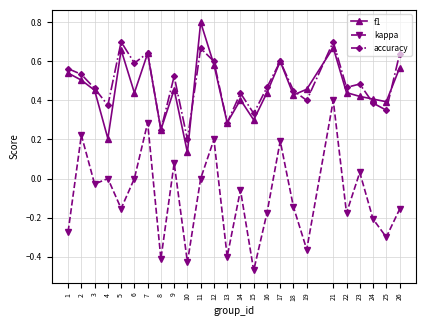

True or false: kappa and accuracy cross at least once.

False